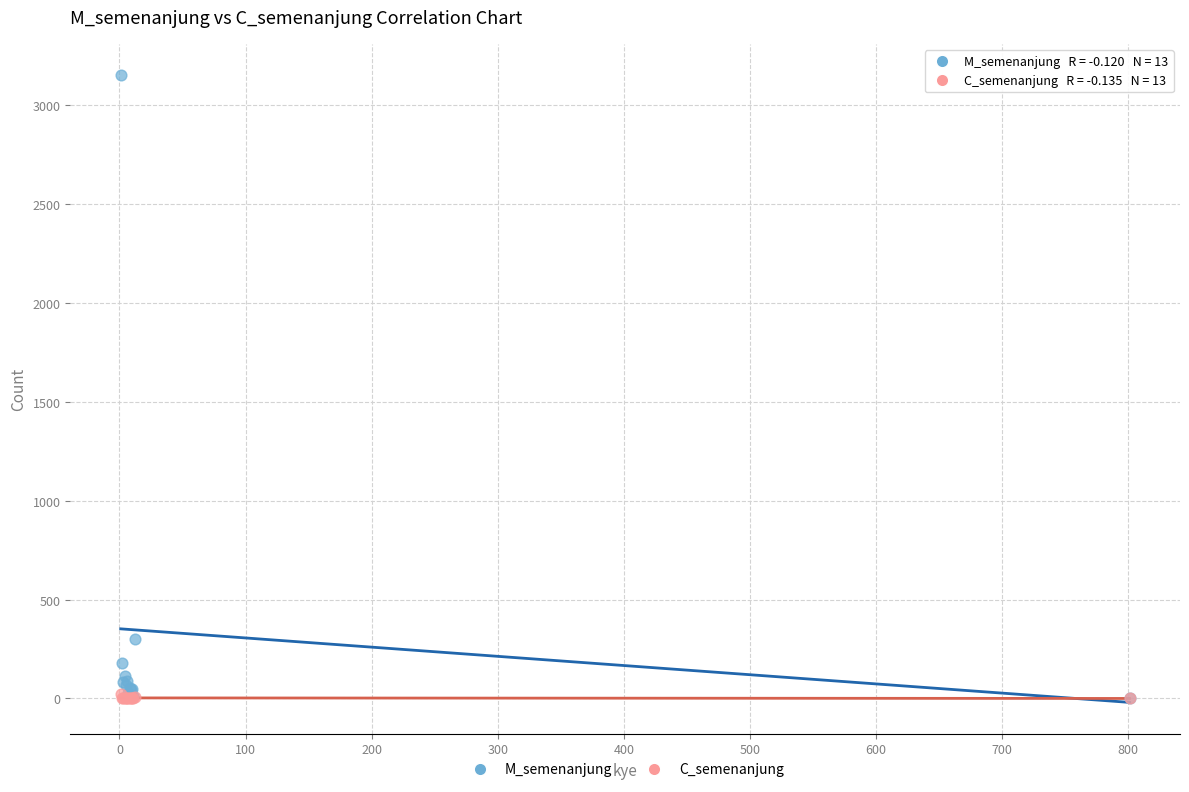

In the M_semenanjung series, what Y value is closest to 1576?

302